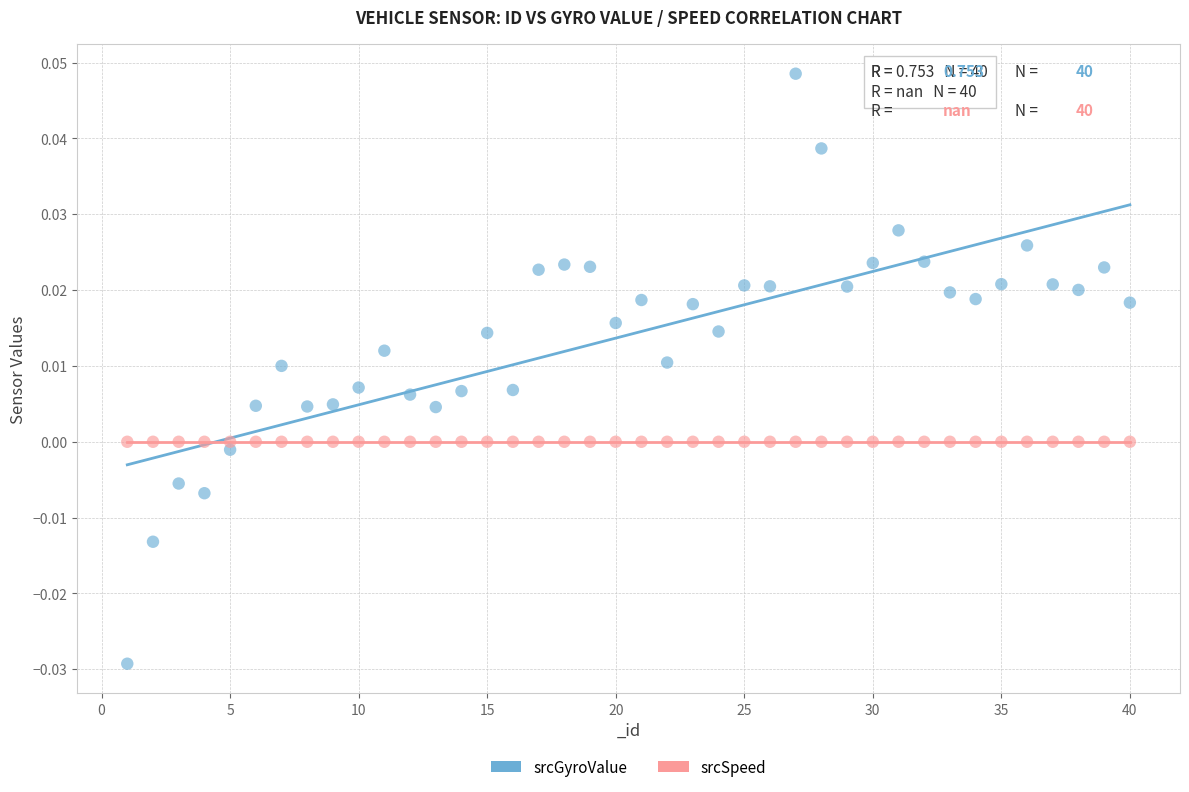

Which series reaches the minimum Y coordinate?

srcGyroValue